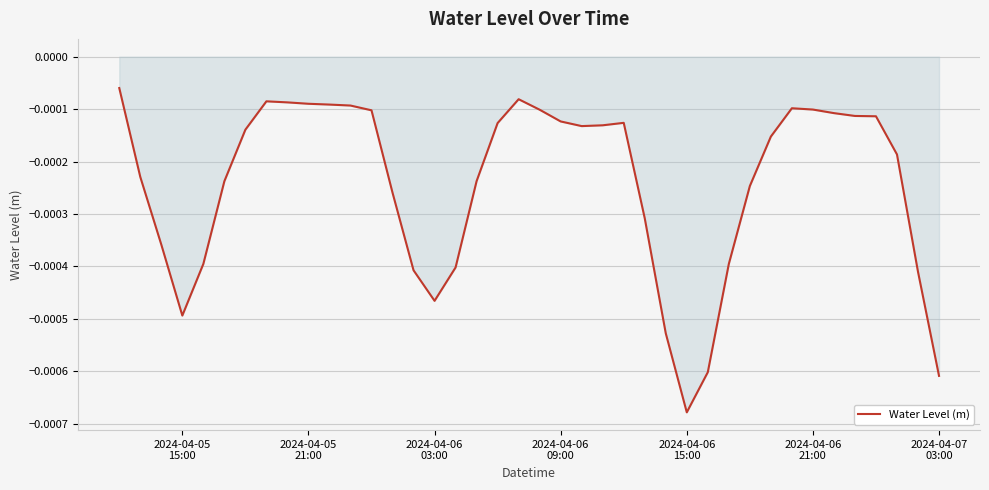

True or false: the data has more than 2 interior local peaks.

True